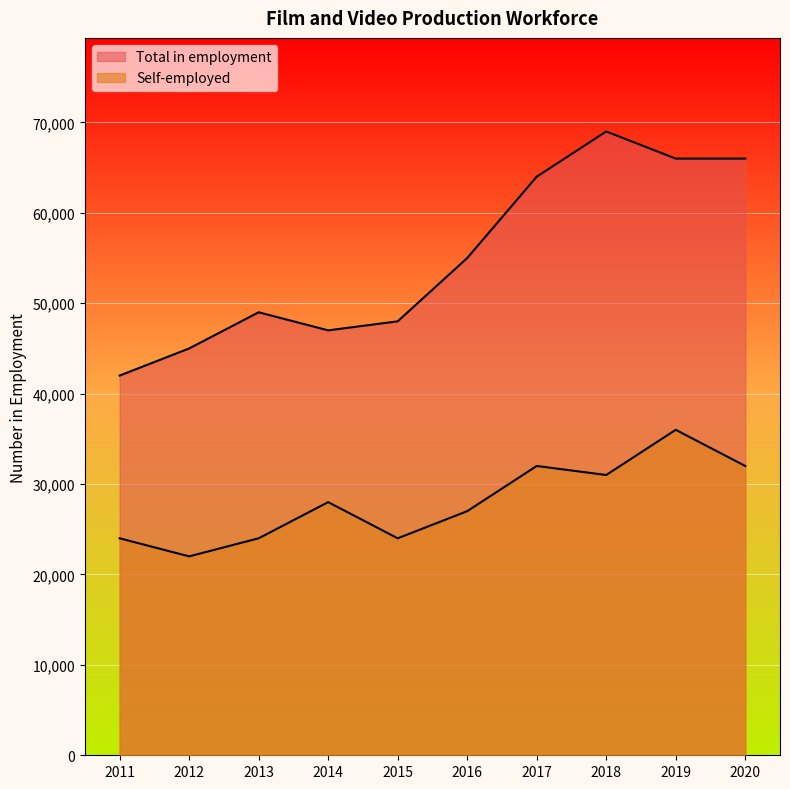

How many lines are shown in the chart?

2